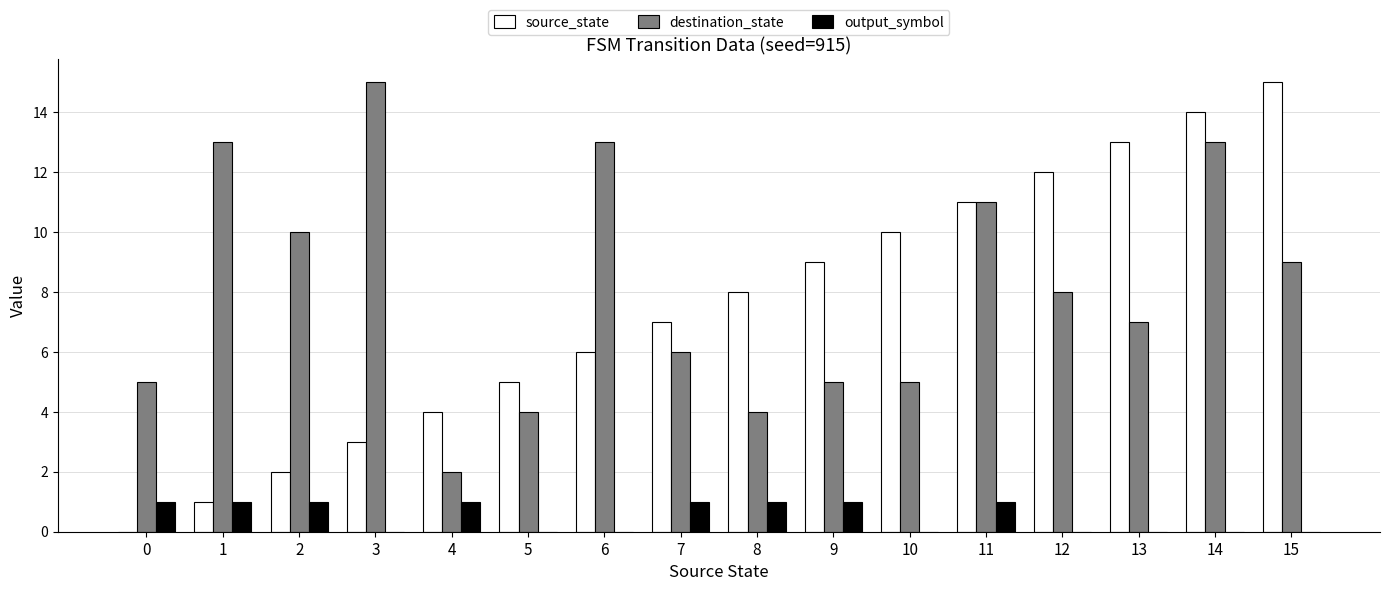

What are all the series names shown in the legend?

source_state, destination_state, output_symbol